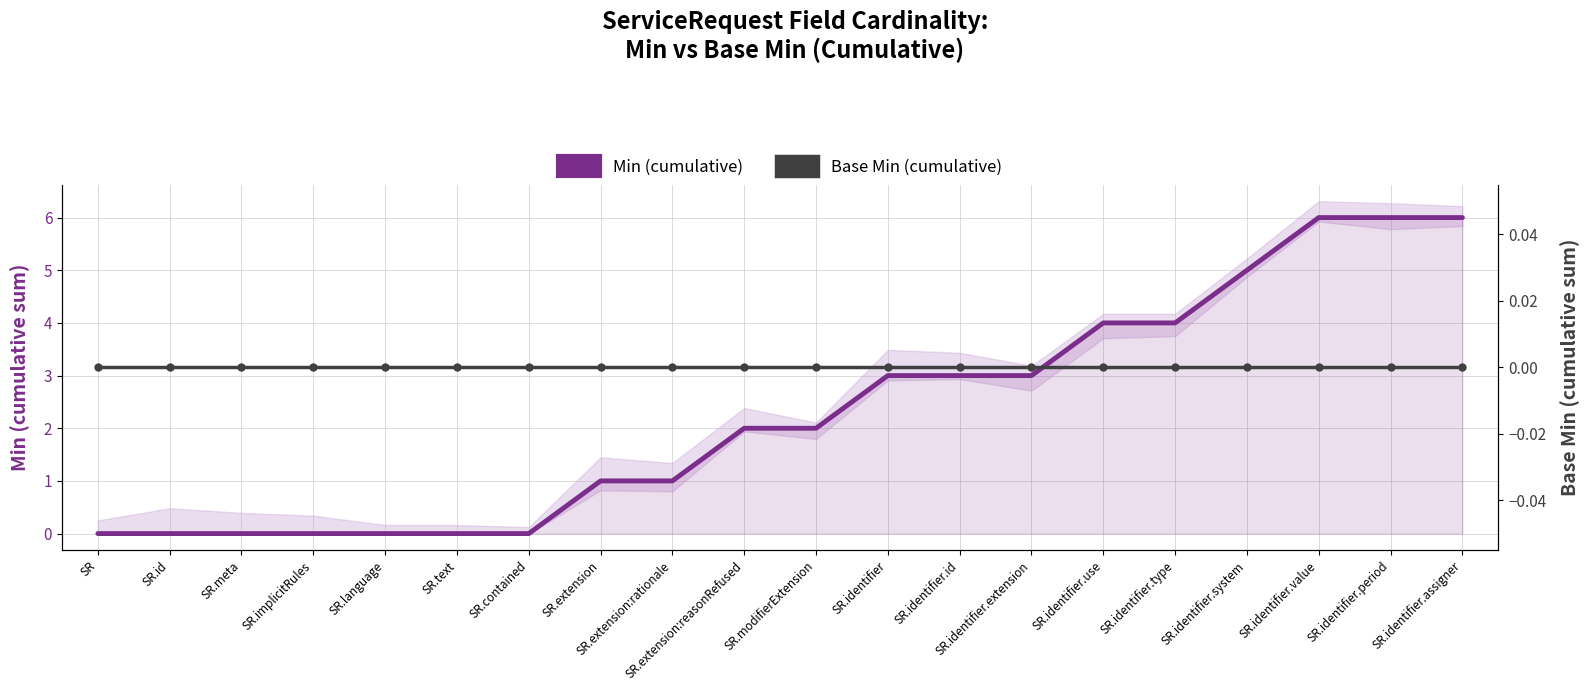

At how many categories does at least one series exceed 1?

11